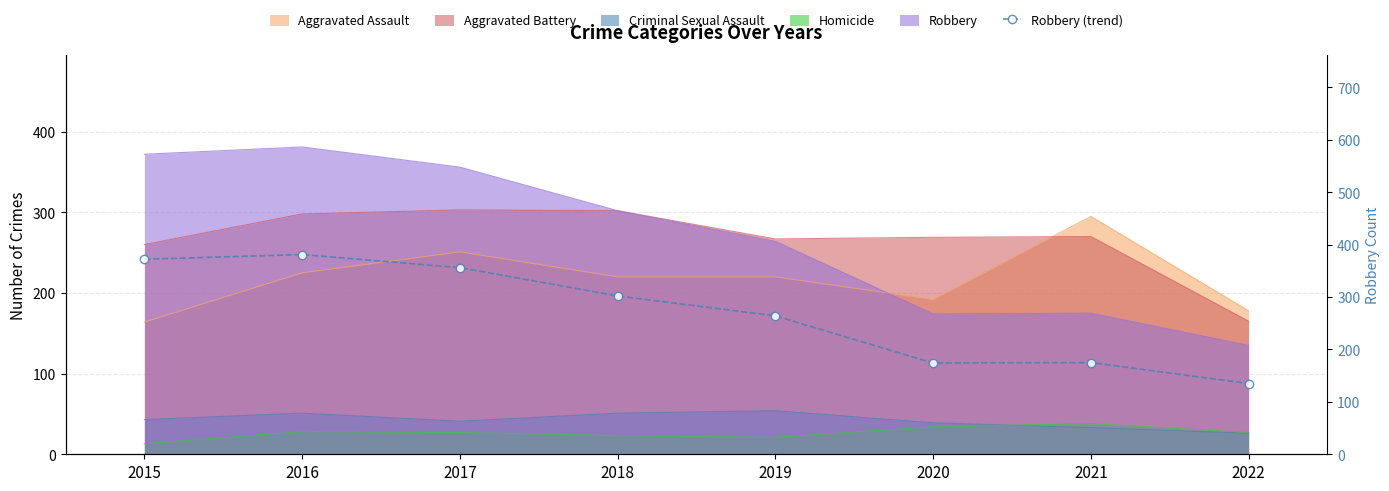

Reading left to right, what are all the values shown in this chart?

372	381	356	302	264	174	175	135